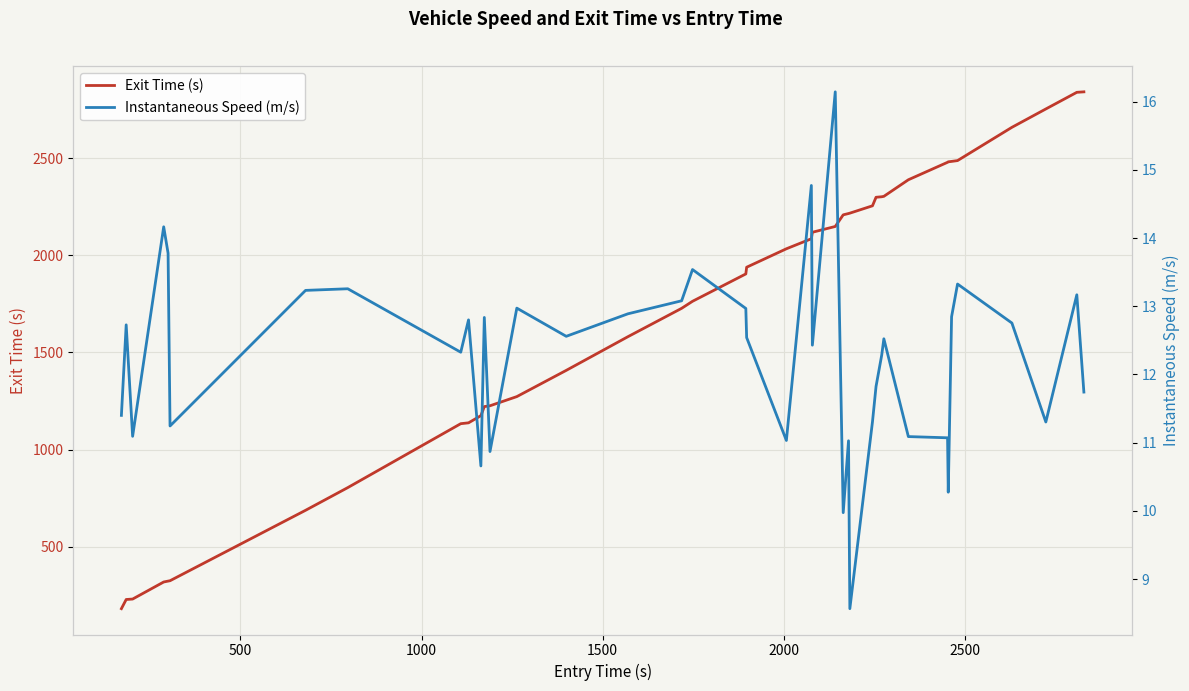

What is the highest value of the Exit Time (s) series?

2841.1